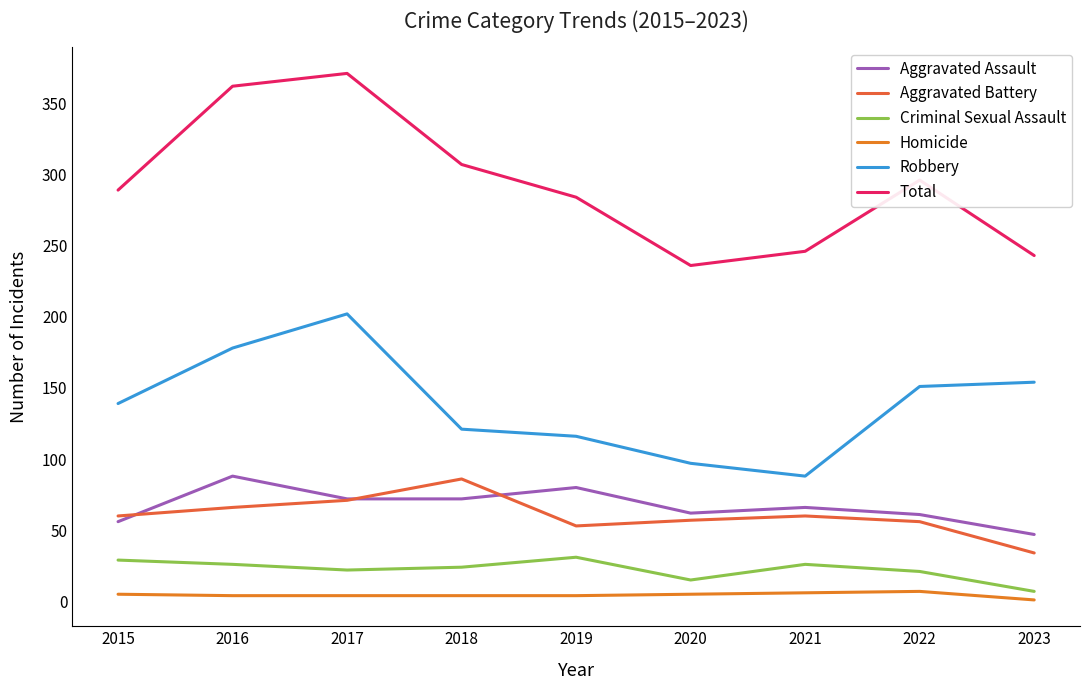

What is the sum of the Total values at 2016 and 2019?

646